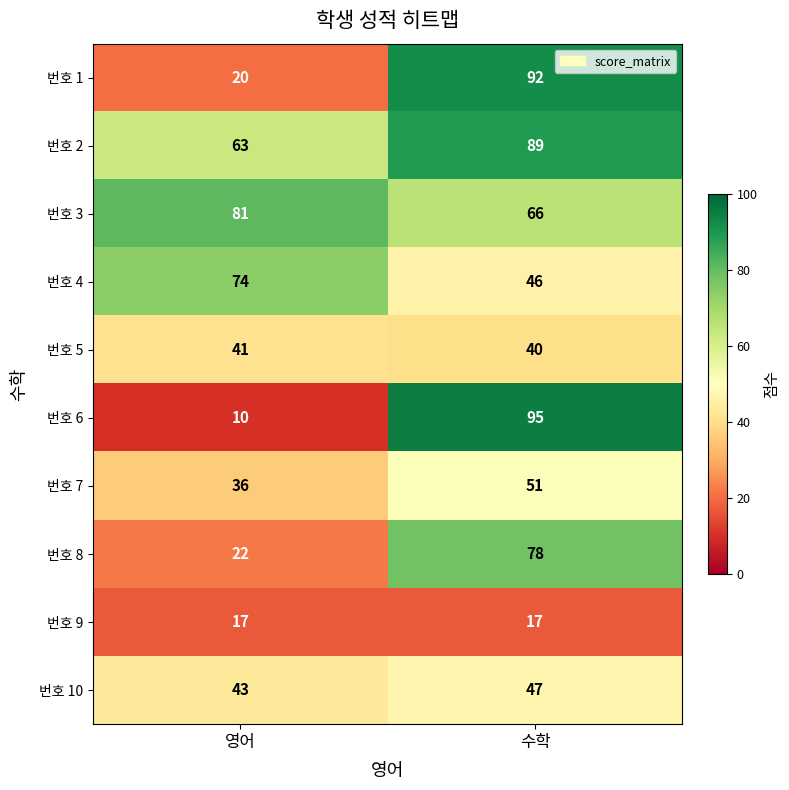

At which label is 번호 5 closest to 40?

수학